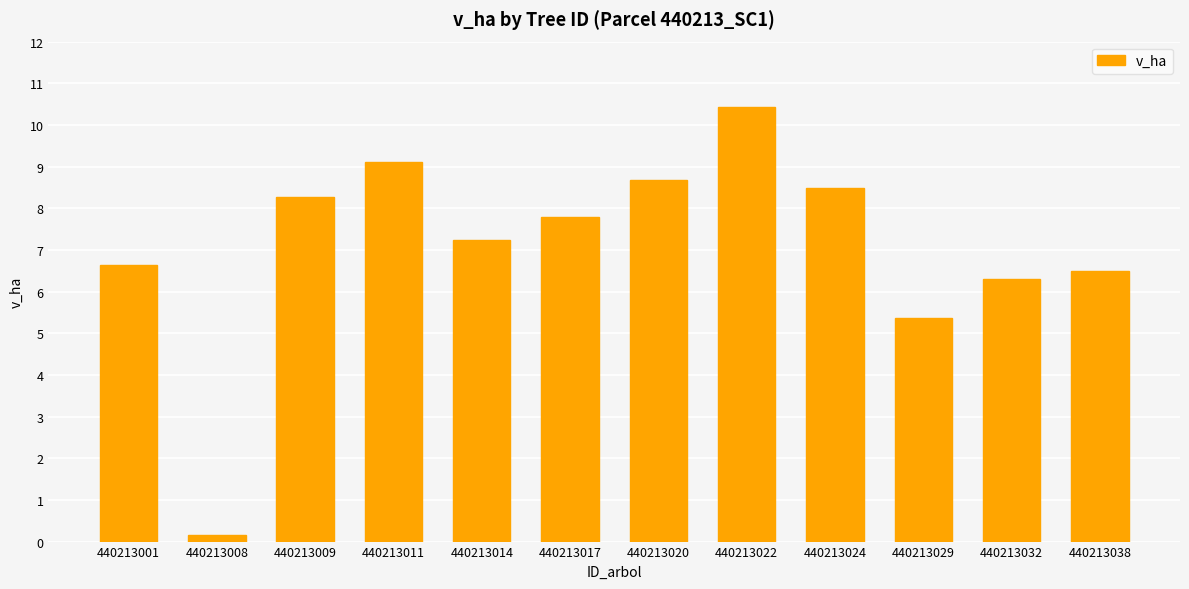

List the labels in order of value, largest first.

440213022, 440213011, 440213020, 440213024, 440213009, 440213017, 440213014, 440213001, 440213038, 440213032, 440213029, 440213008